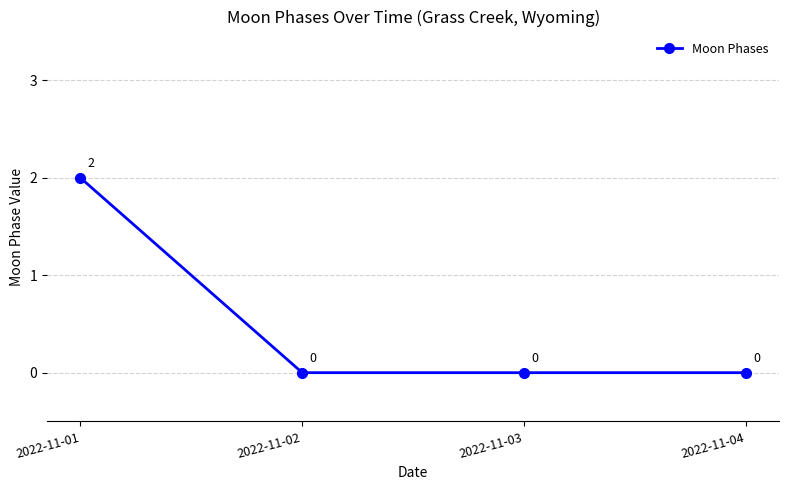

What is the sum of all values?

2